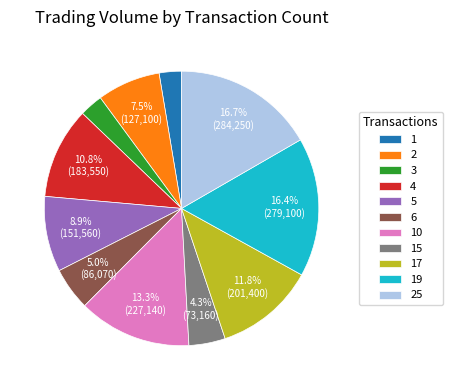

To the nearest percent, what is the combined percentage of 10 and 4?

24%